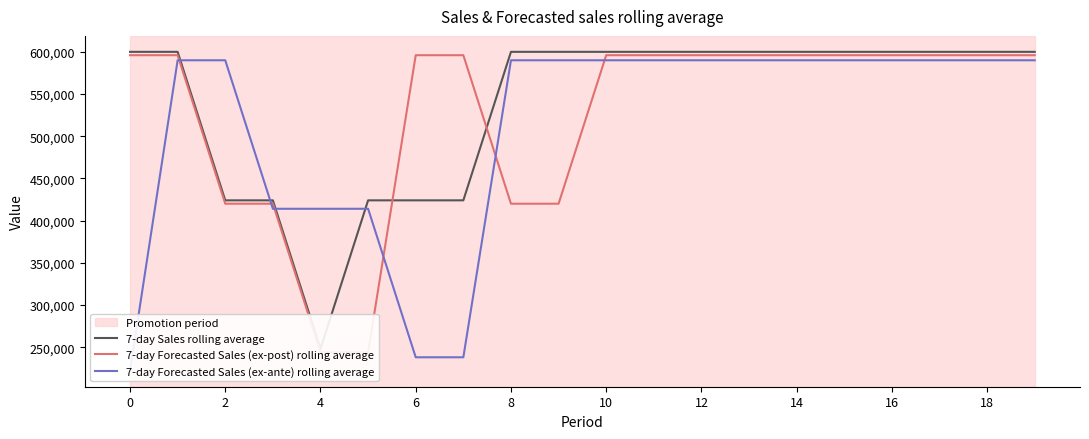

True or false: 7-day Forecasted Sales (ex-post) rolling average has more than 1 interior local peaks.

False